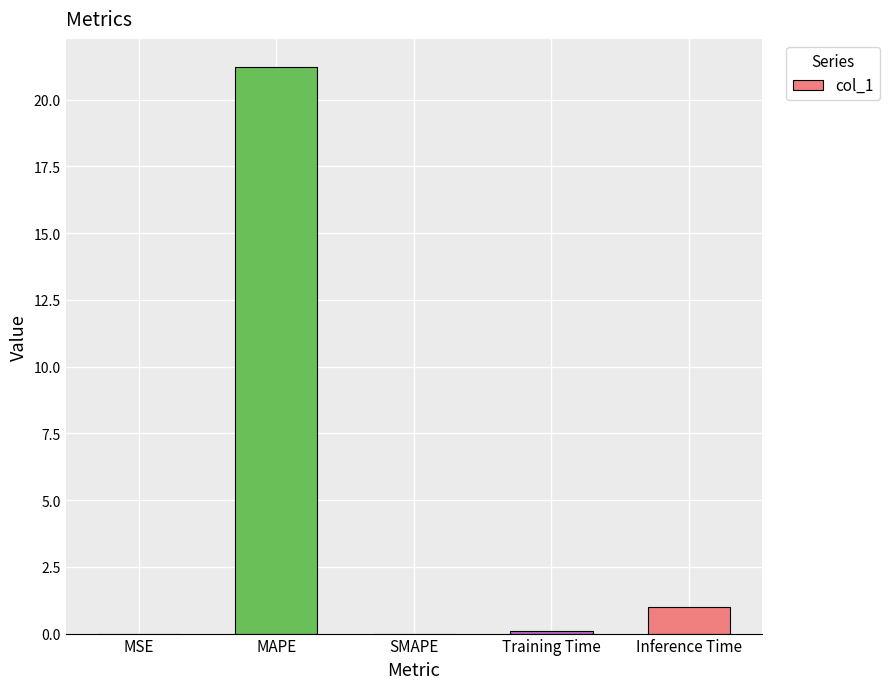

Between SMAPE and Inference Time, which is larger?

Inference Time